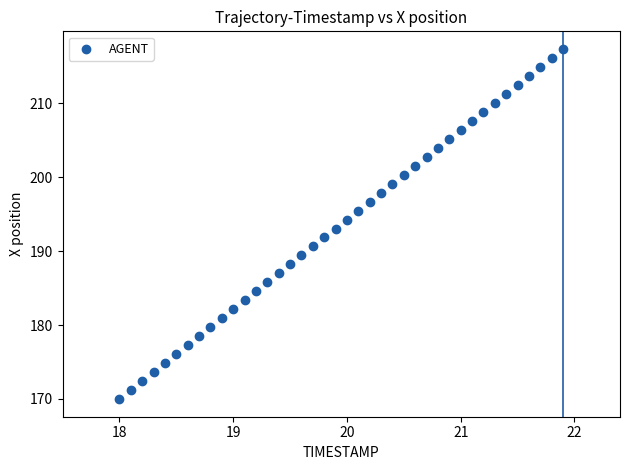

What is the range of X values (max minus min)?

3.9